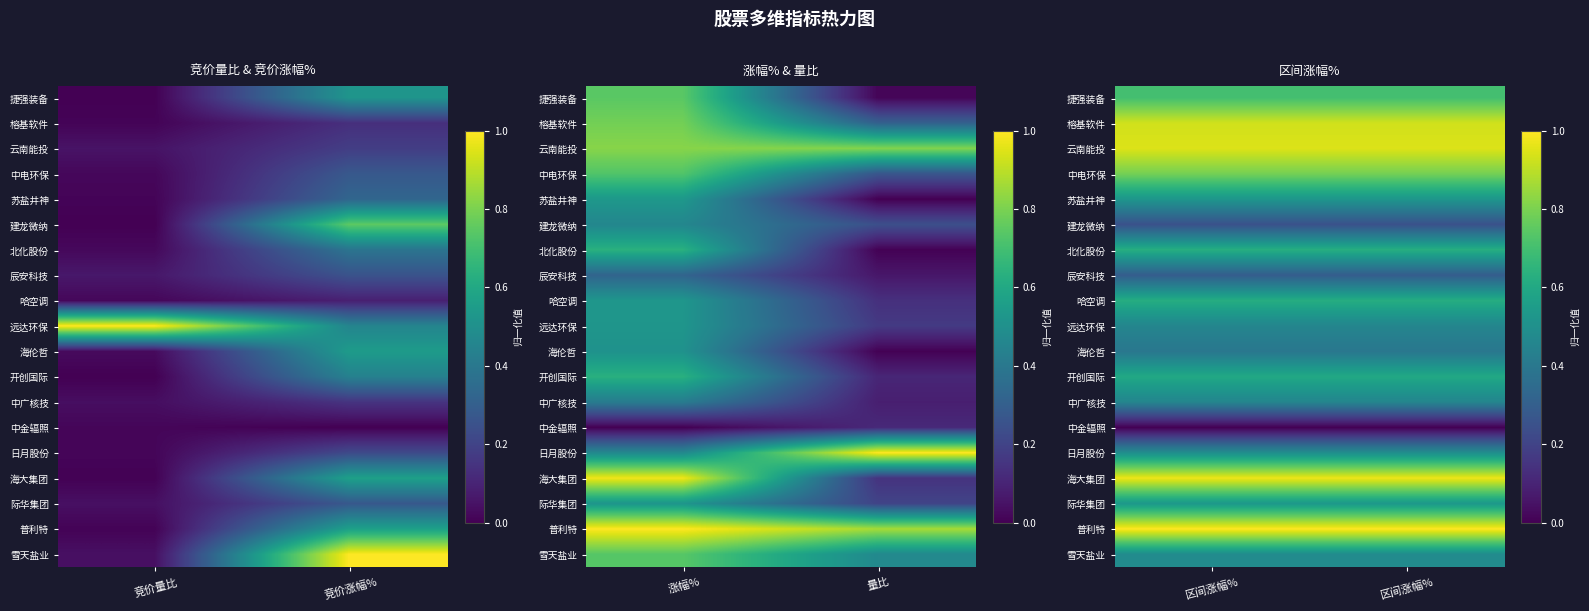

Which has a higher value, 竞价涨幅% or 竞价量比?

竞价涨幅%